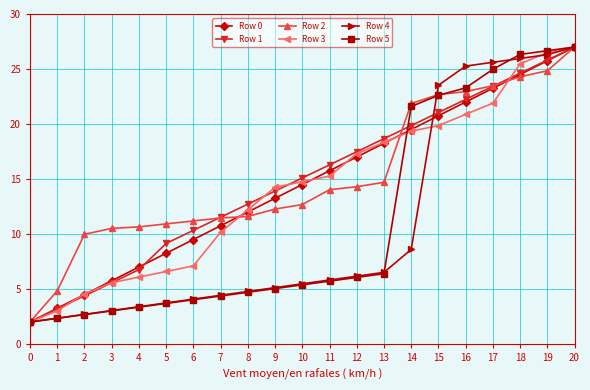

What are all the series names shown in the legend?

Row 0, Row 1, Row 2, Row 3, Row 4, Row 5